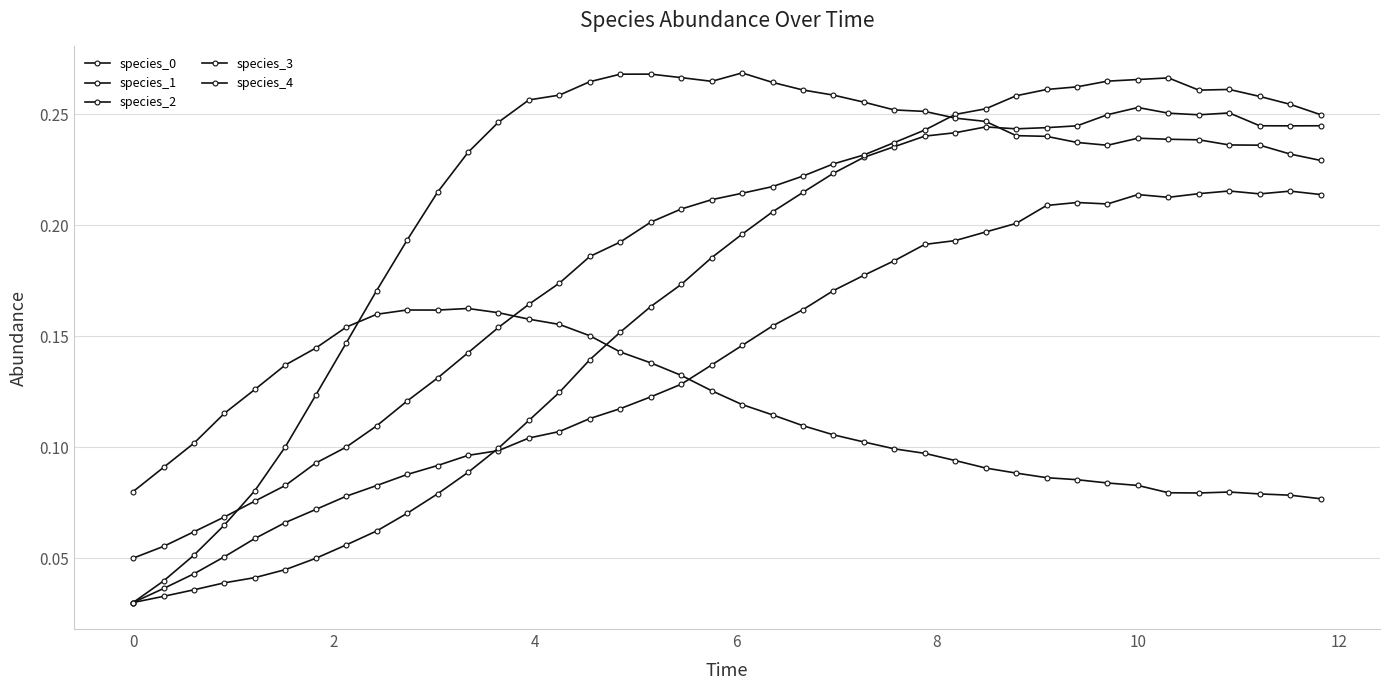

Which series ends up on top after the final intersection of species_0 and species_4?

species_0